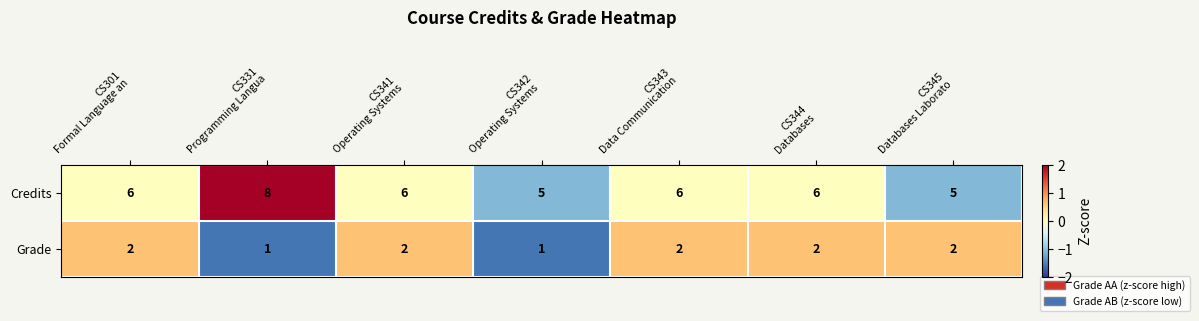

What is the average value of the Credits series?

6